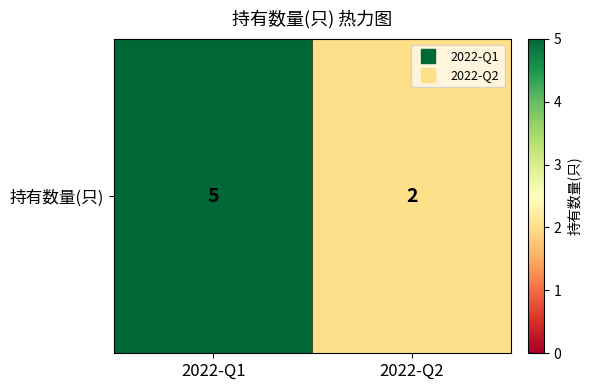

Reading left to right, transcribe all the data shown in this chart.

2022-Q1=5	2022-Q2=2